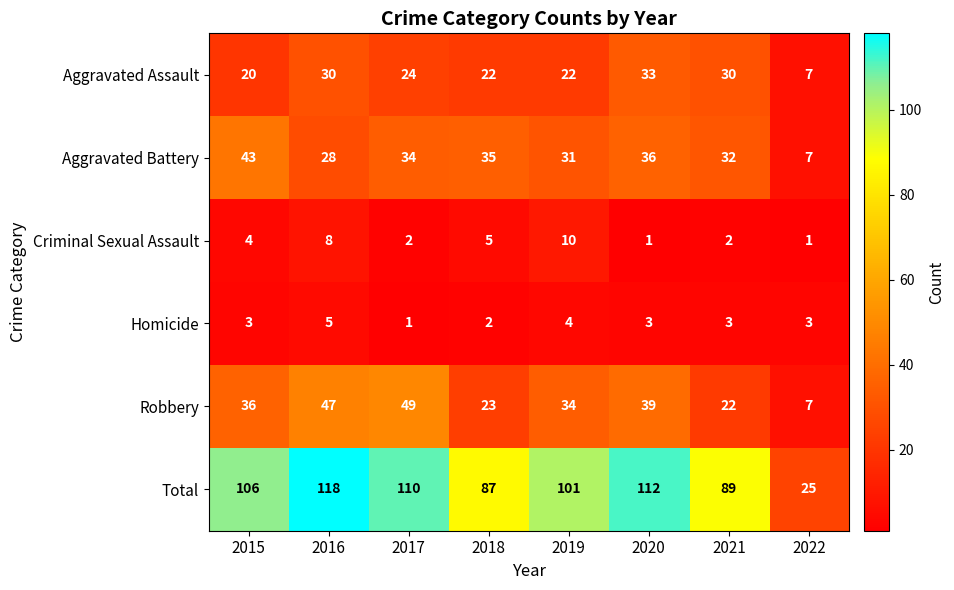

Which series has the largest range (max minus min)?

Total